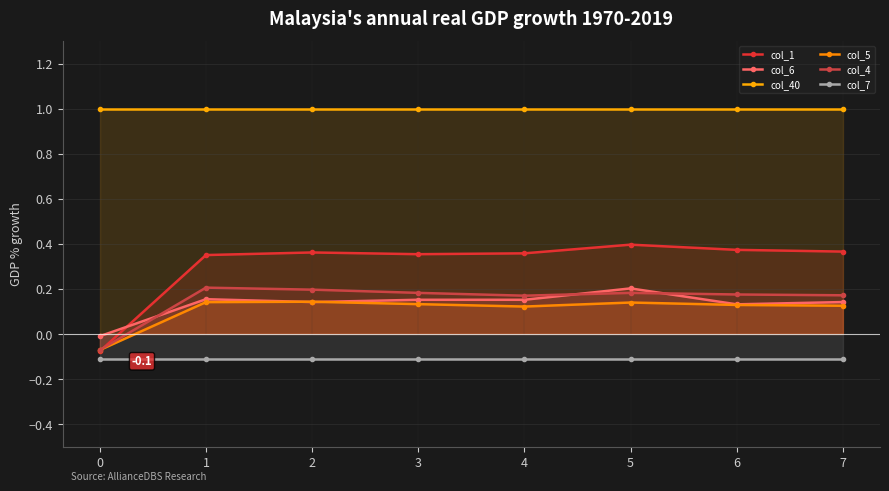

Which series has the largest total across all categories?

col_40